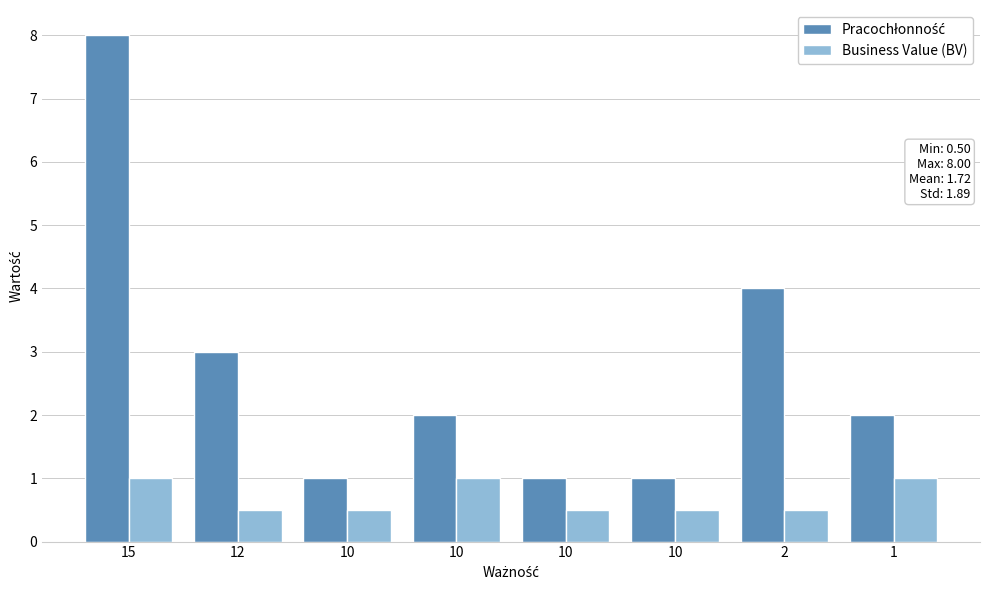

Does the chart contain stacked bars?

No